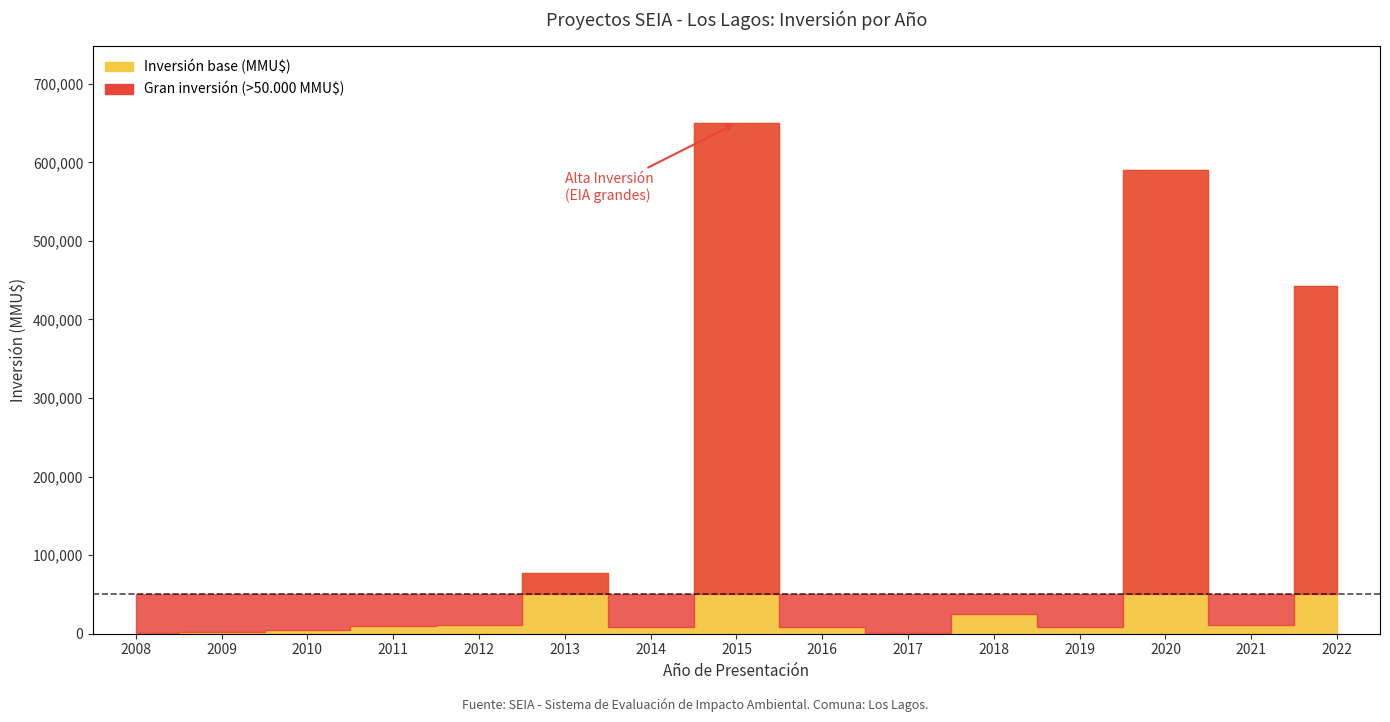

The chart shows a value of 1 at 2008. True or false?

True